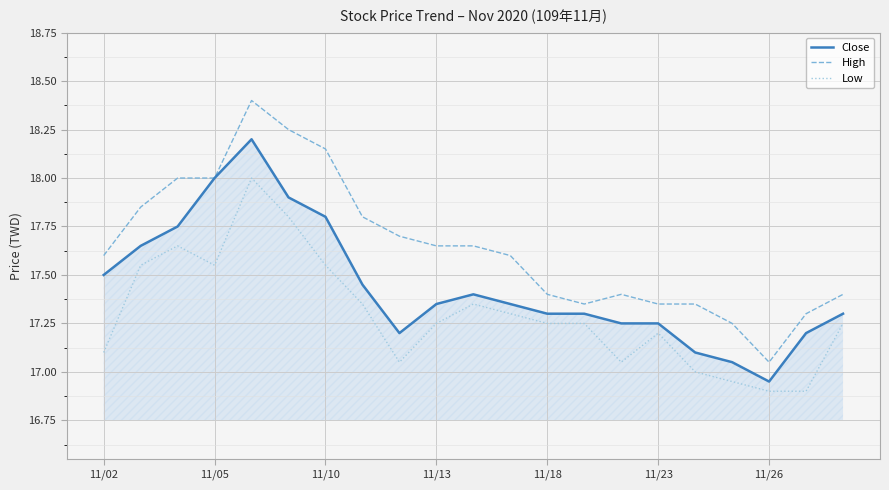

Which series has the widest spread of values?

High